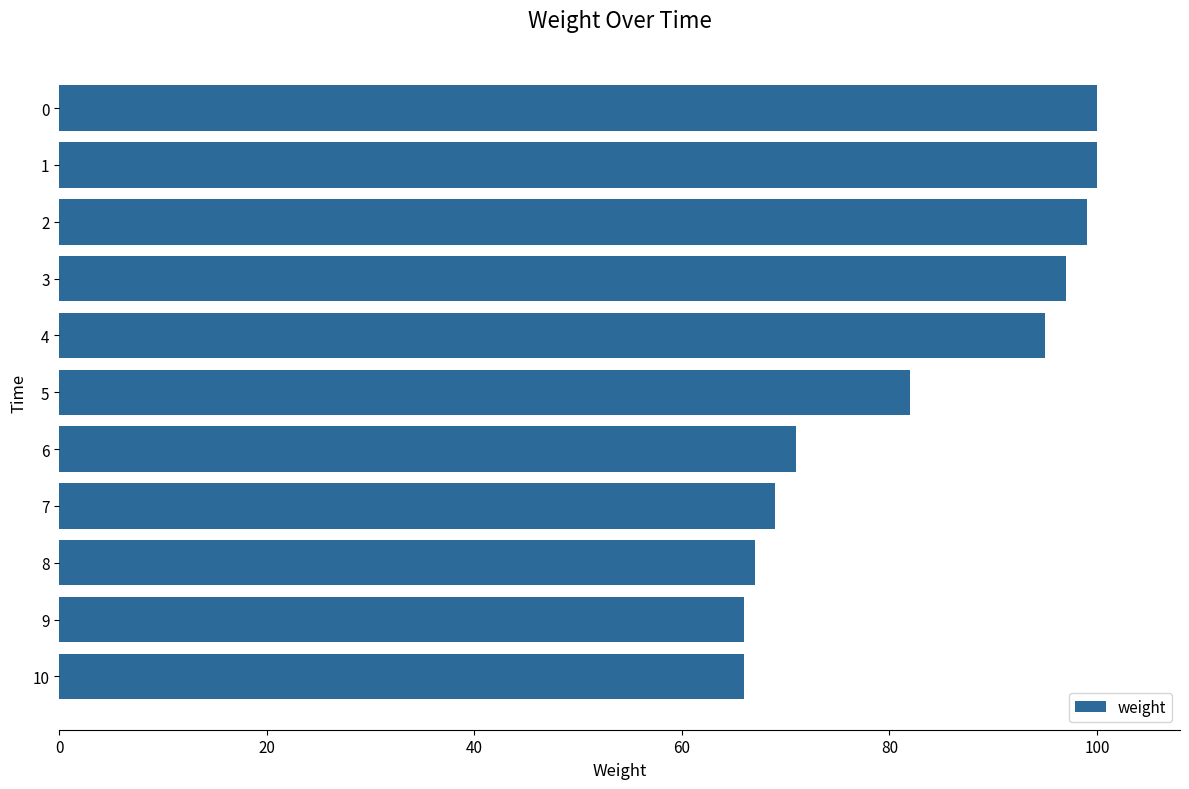

What is the smallest value displayed?

66